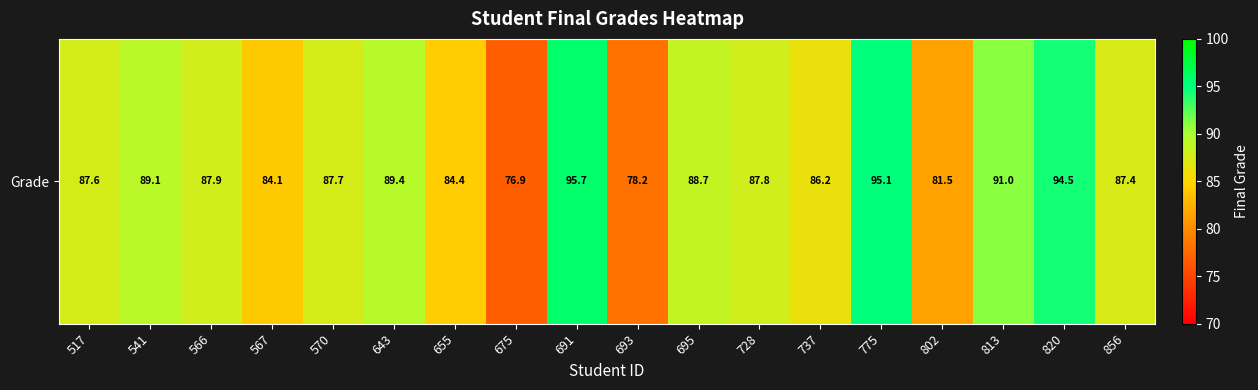

Which label corresponds to the largest value in the chart?

691